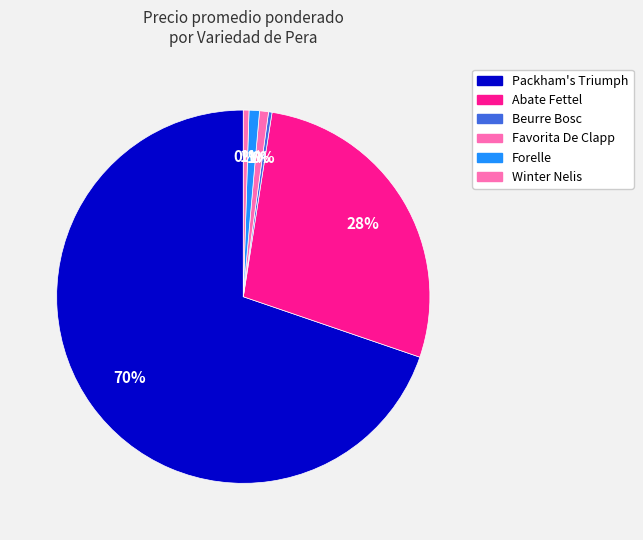

Count the number of slices in the pie.

6